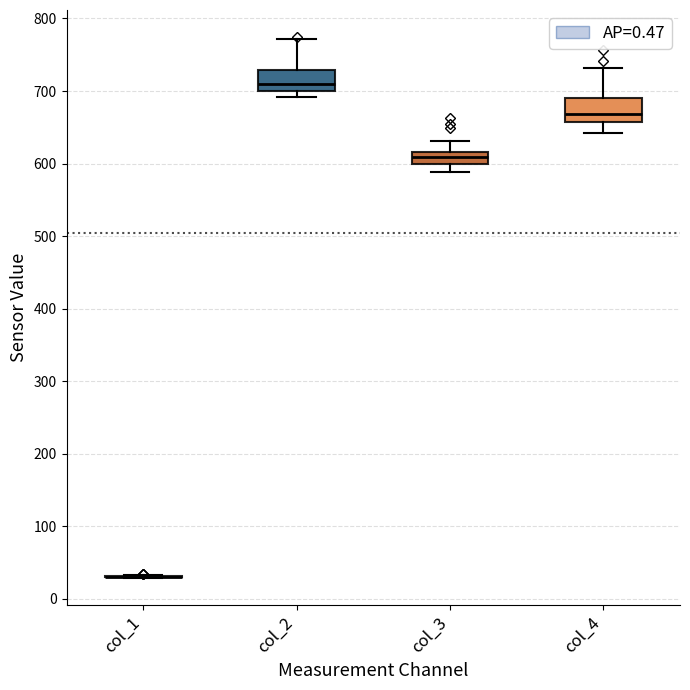

Where does the median line of the box for col_4 sit on the y-axis? The values are not printed on the chart, so give them approximately, as read against the axis.

670